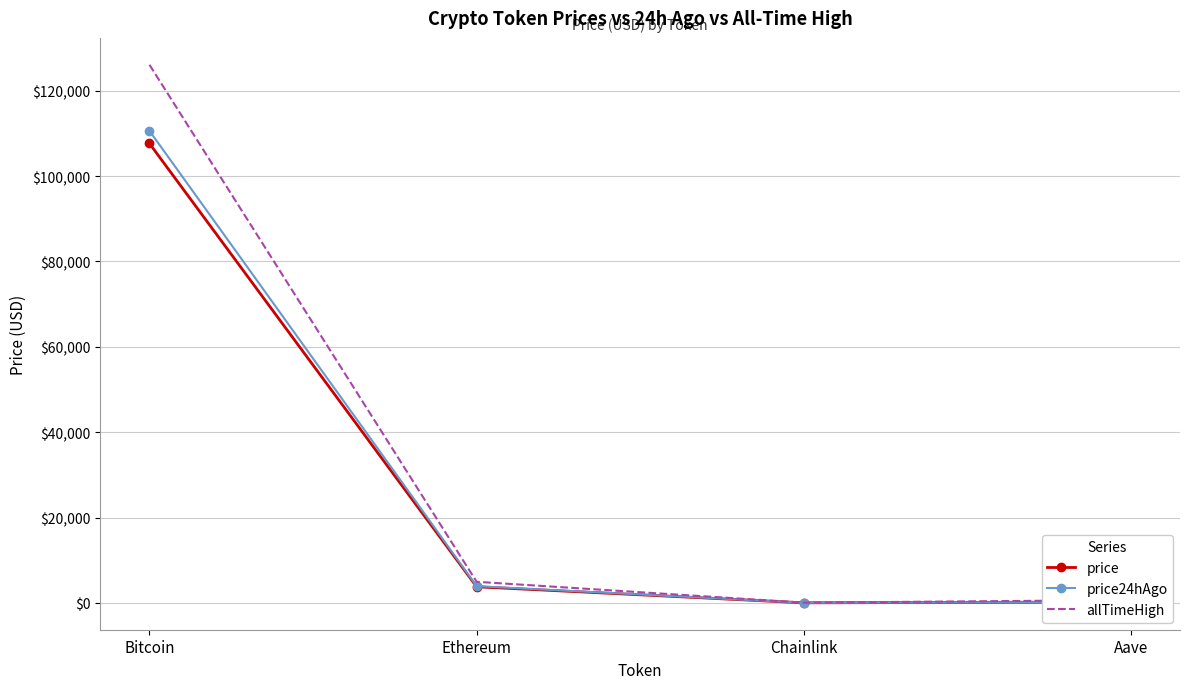

At which category does the chart reach its peak across all series?

Bitcoin